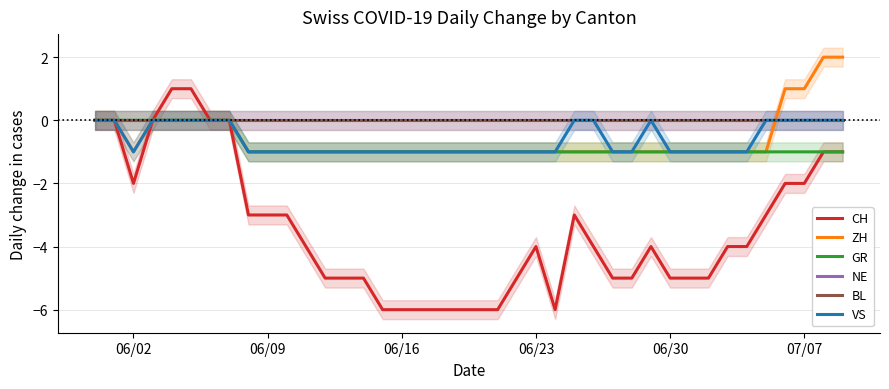

True or false: VS and CH intersect in this chart.

False